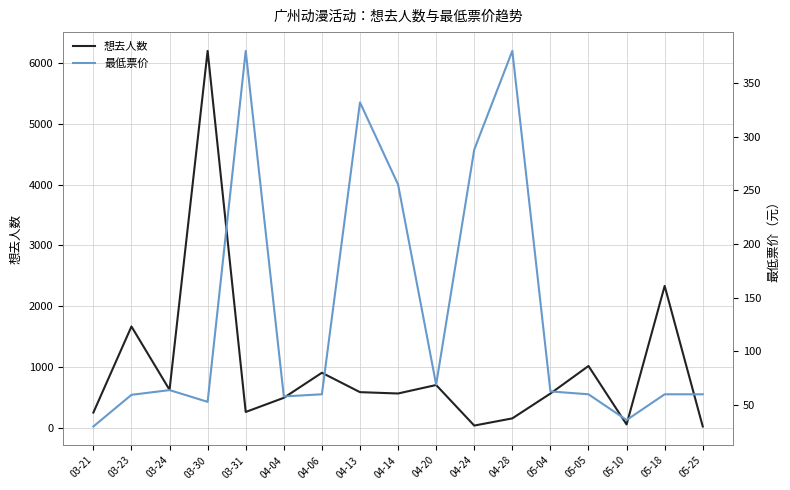

What is the maximum value for 想去人数?

6191